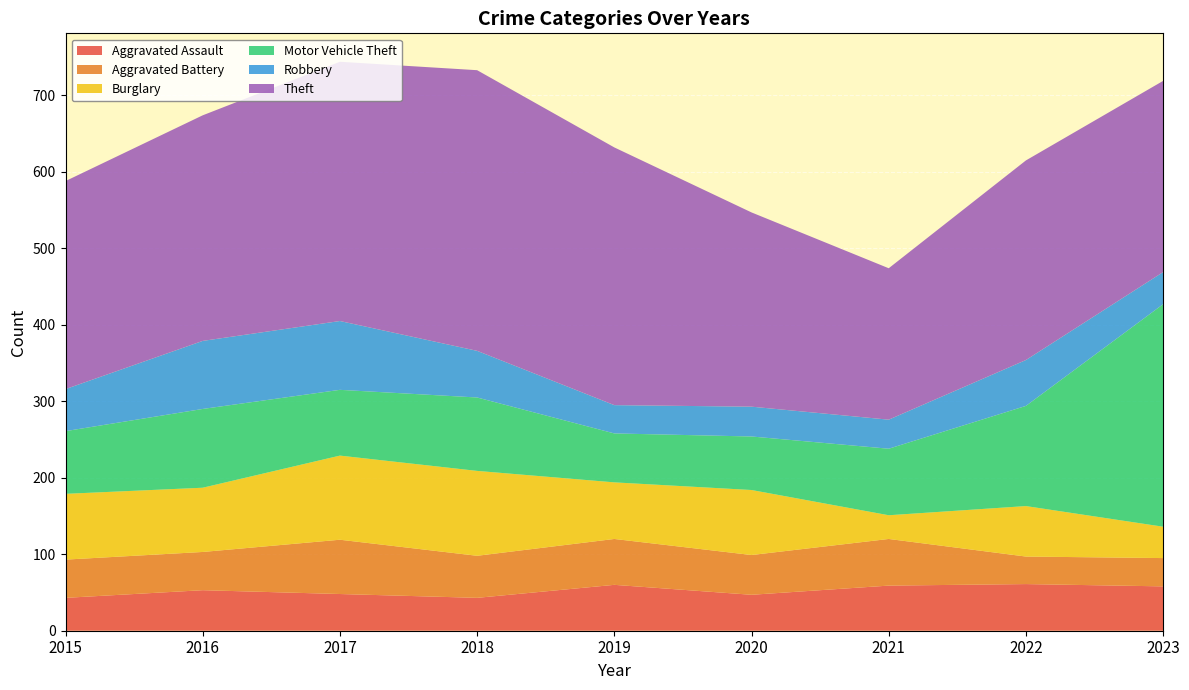

Reading left to right, extract all data points from this chart.

Aggravated Assault: 43	53	48	43	60	47	59	61	58
Aggravated Battery: 50	50	71	55	60	52	61	36	37
Burglary: 86	84	110	111	74	85	31	66	41
Motor Vehicle Theft: 82	103	86	96	64	70	87	131	291
Robbery: 55	89	90	61	37	39	38	60	42
Theft: 272	295	339	367	337	254	198	261	250